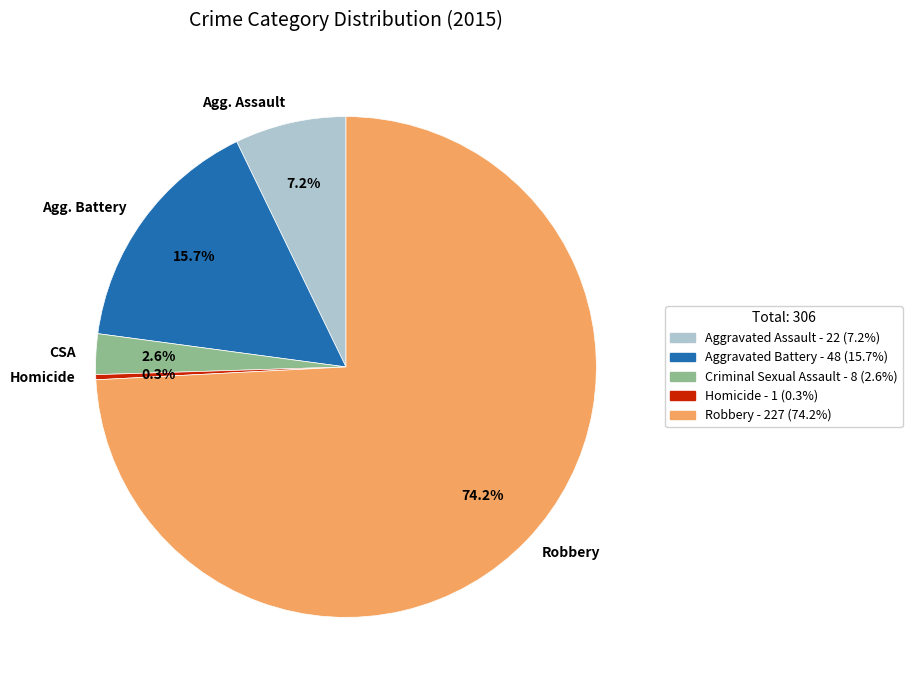

Does any single category account for the majority?

Yes